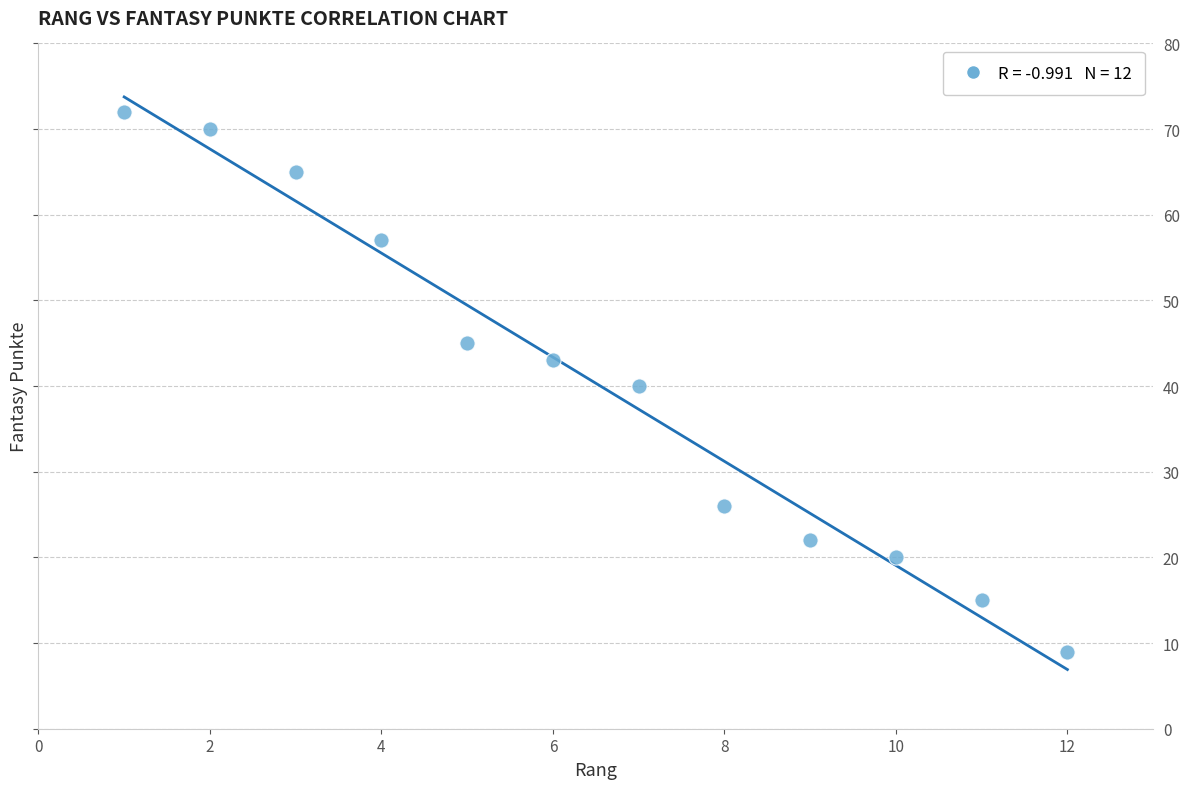

What is the range of Y values (max minus min)?

63